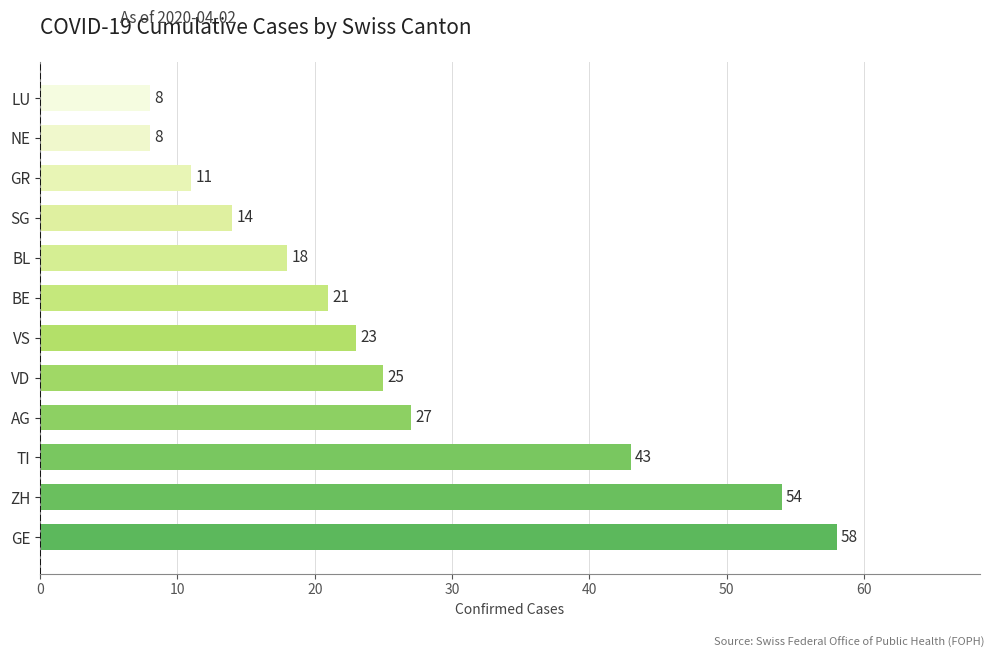

The chart shows a value of 27 at AG. True or false?

True